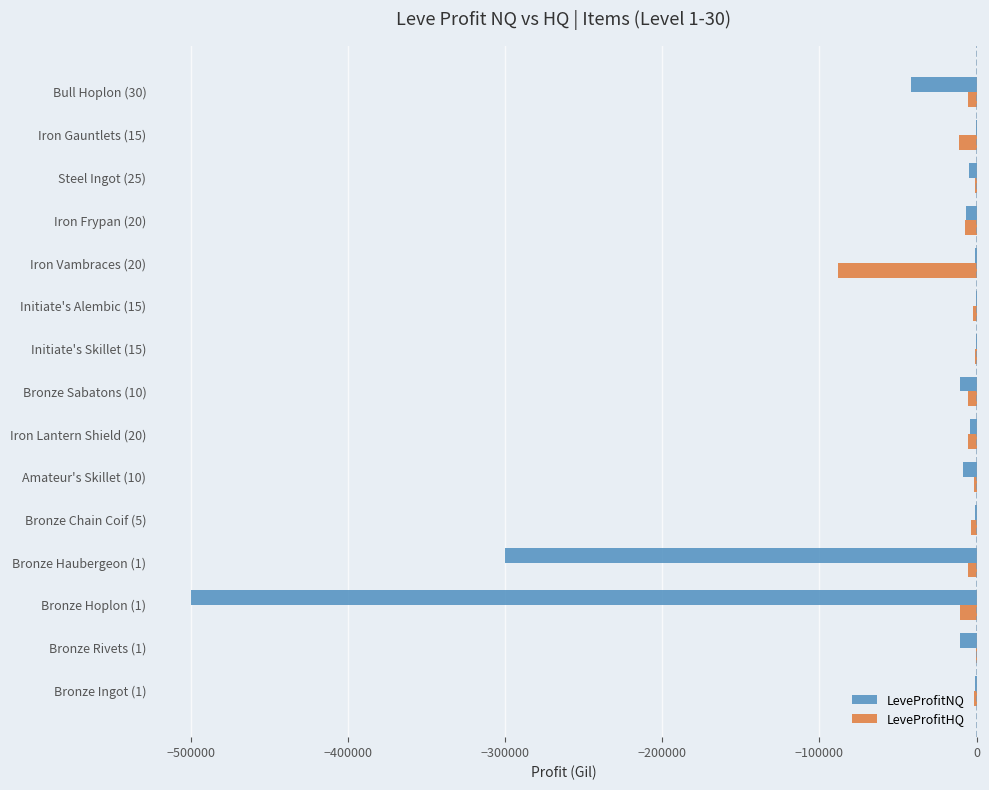

What is the sum of all LeveProfitHQ values?

-149687.0